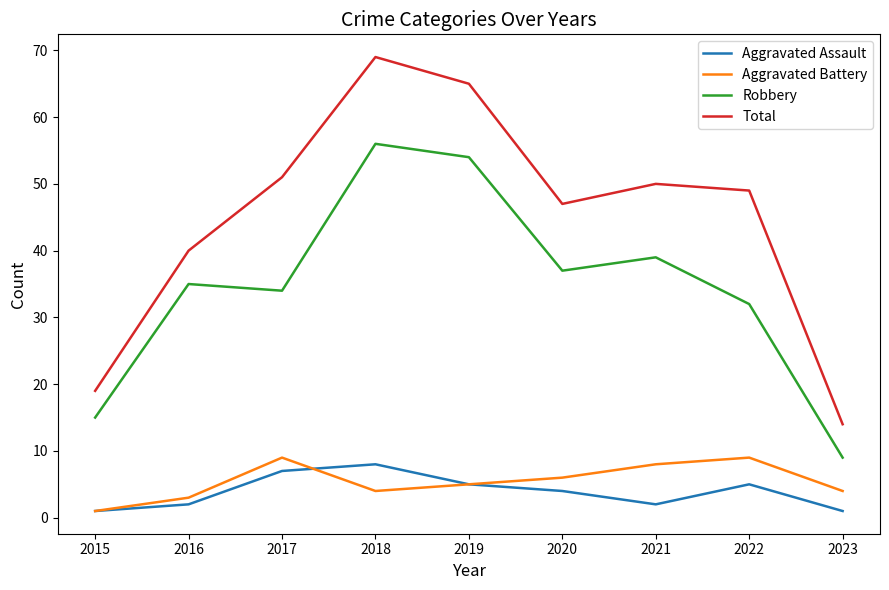

What is the total value across all series at 2018?

137